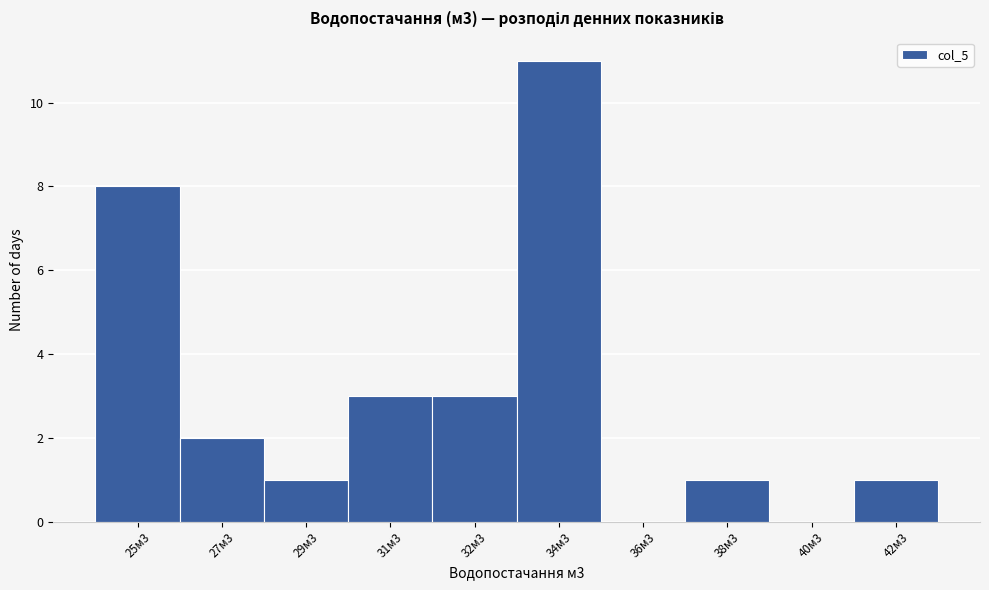

Reading right to left, transcribe all the data shown in this chart.

42м3=1	40м3=0	38м3=1	36м3=0	34м3=11	32м3=3	31м3=3	29м3=1	27м3=2	25м3=8